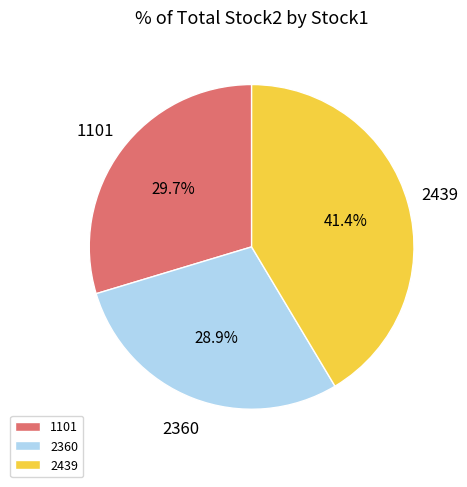

What percentage do 2439 and 2360 together represent?

70.3%